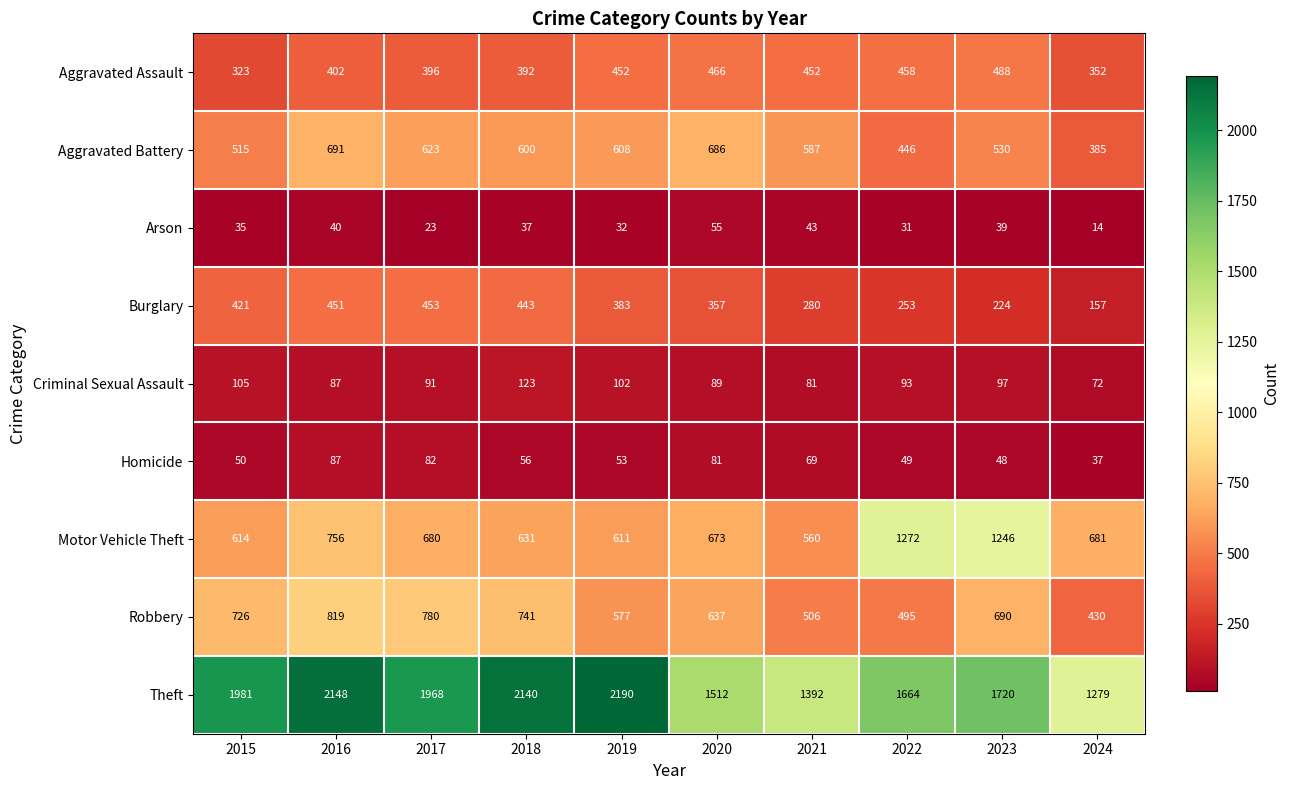

Rank the series at 2024 from highest to lowest value.

Theft, Motor Vehicle Theft, Robbery, Aggravated Battery, Aggravated Assault, Burglary, Criminal Sexual Assault, Homicide, Arson